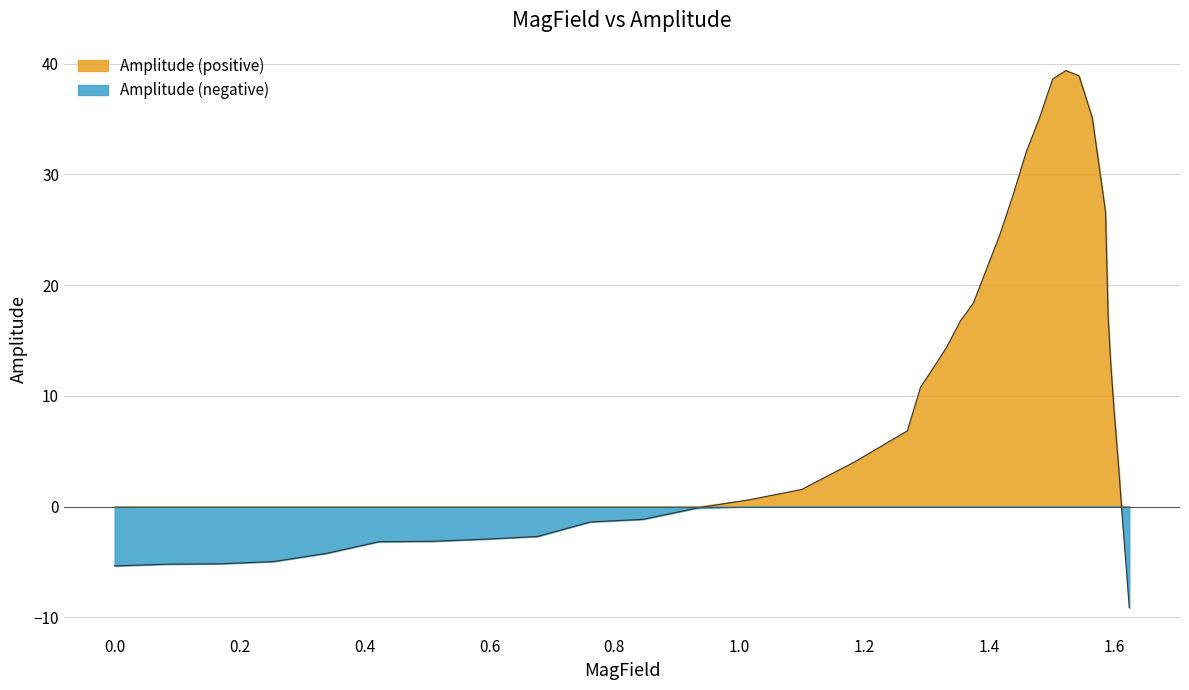

Which series has the largest total across all categories?

Amplitude (positive)